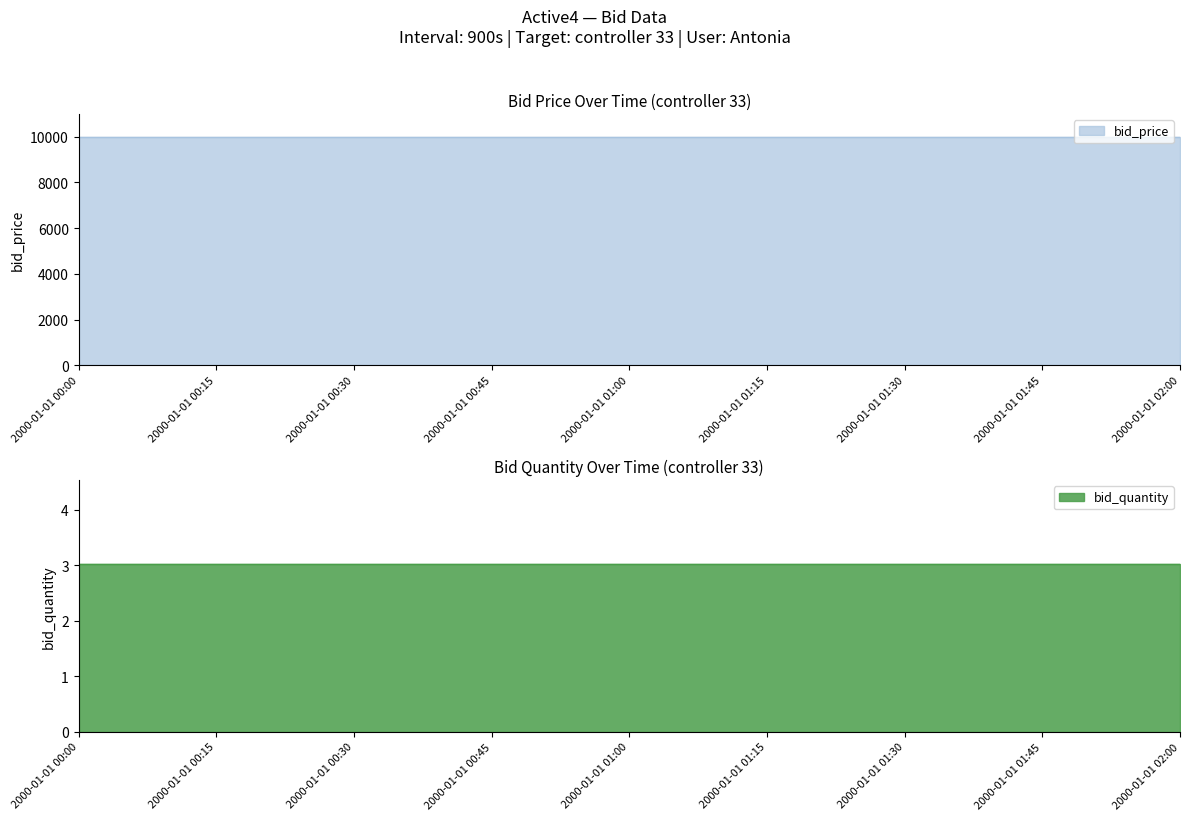

What is the maximum value for bid_quantity?

3.0